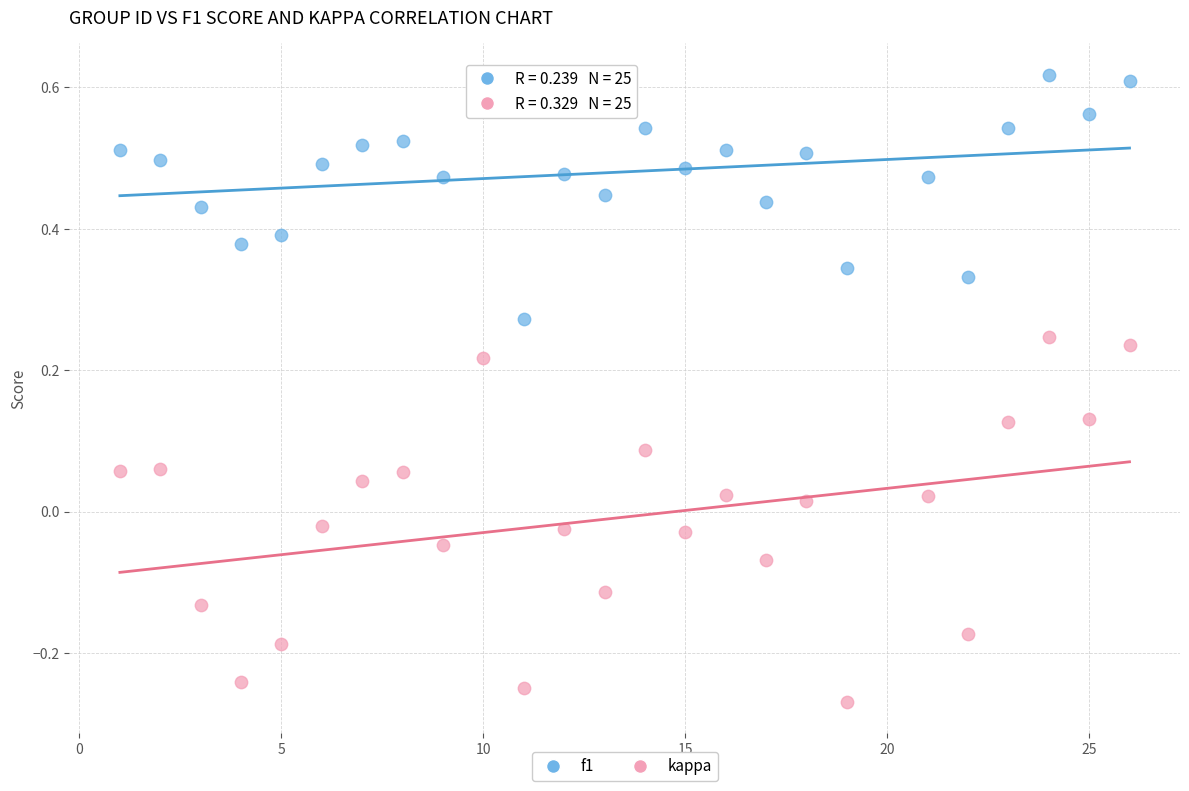

What are all the series names shown in the legend?

f1, kappa